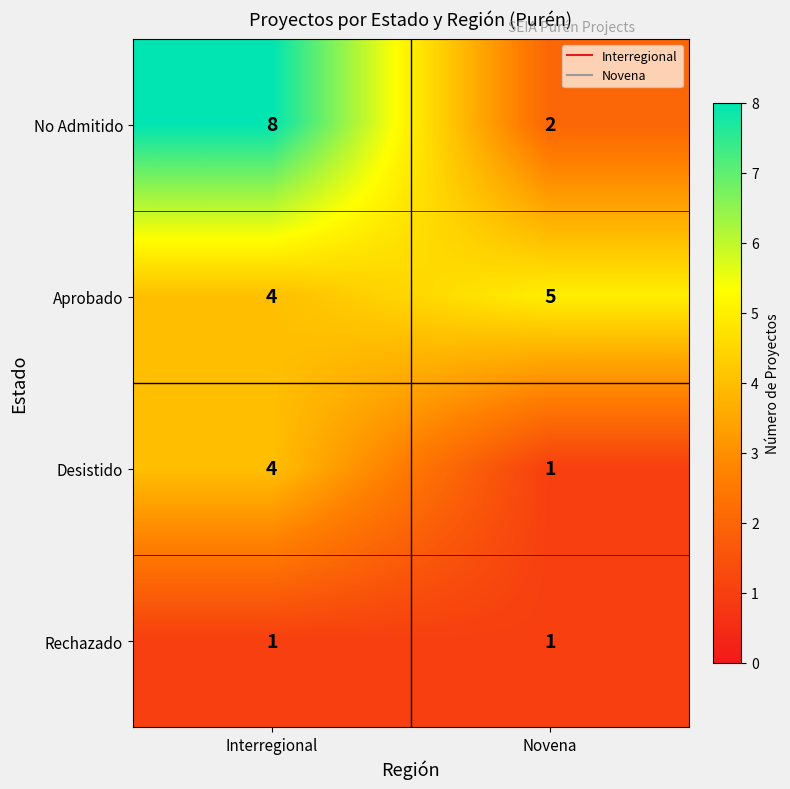

Reading left to right, what are all the values shown in this chart?

No Admitido: 8	2
Aprobado: 4	5
Desistido: 4	1
Rechazado: 1	1